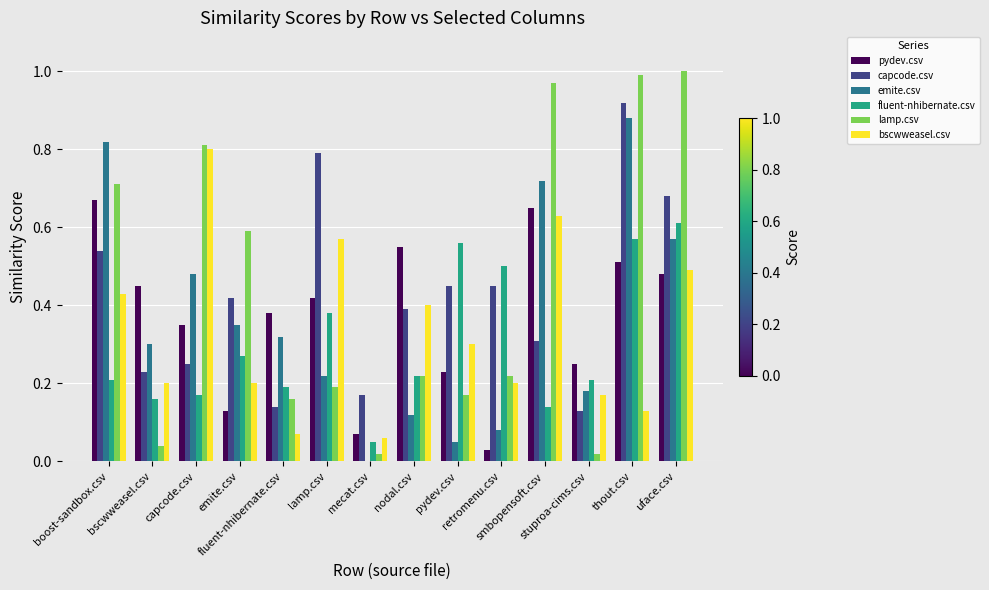

Which category has the highest value across all series?

uface.csv